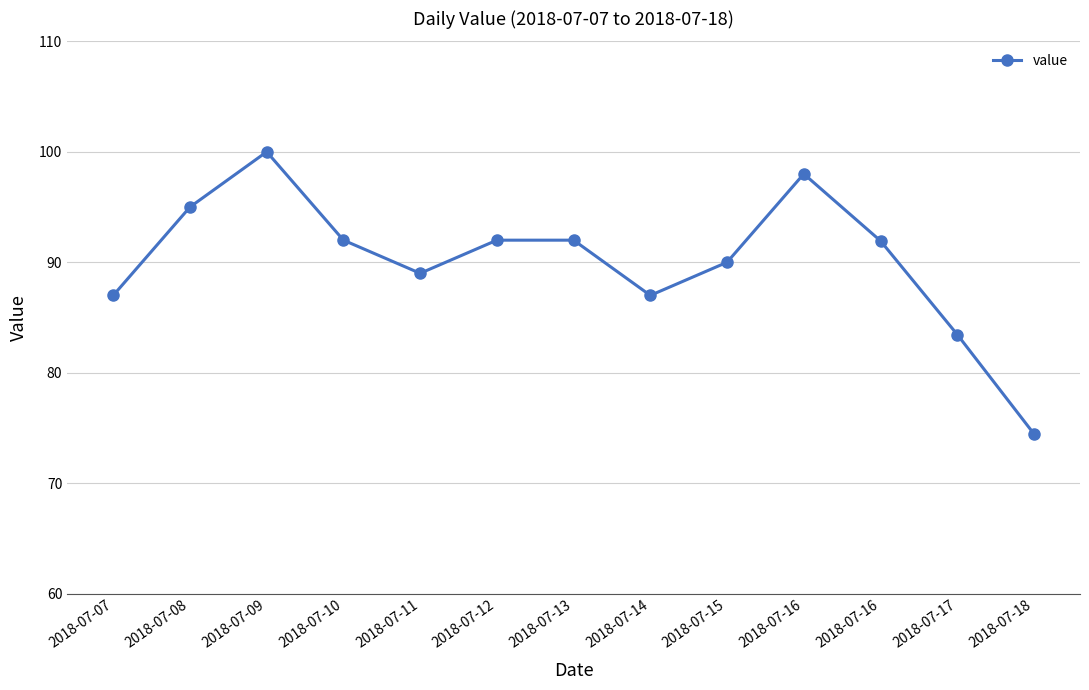

True or false: there are more than 2 points higher than both neighbors.

False